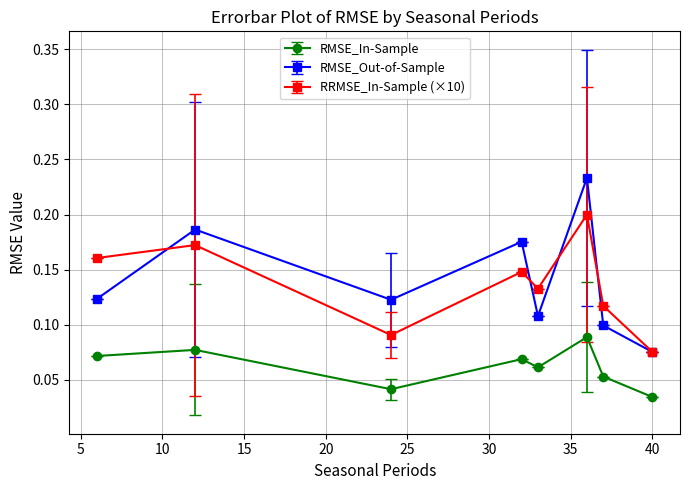

In RRMSE_In-Sample (×10), how many points are lower than both neighbors (excluding endpoints)?

2